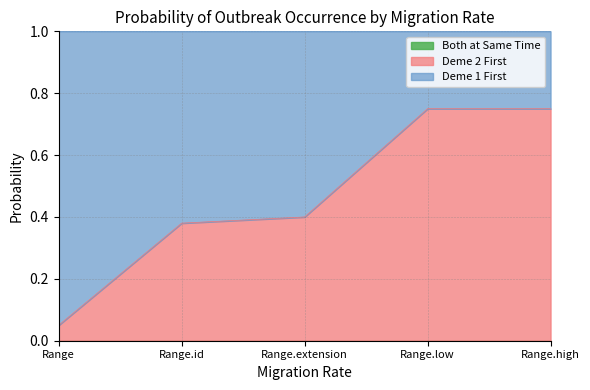

What position from the left is Range.low?

4